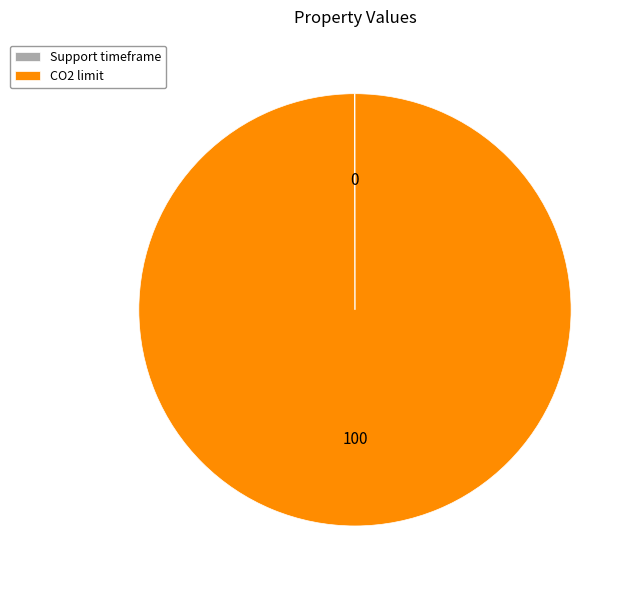

The CO2 limit slice represents 86% of the pie. True or false?

False